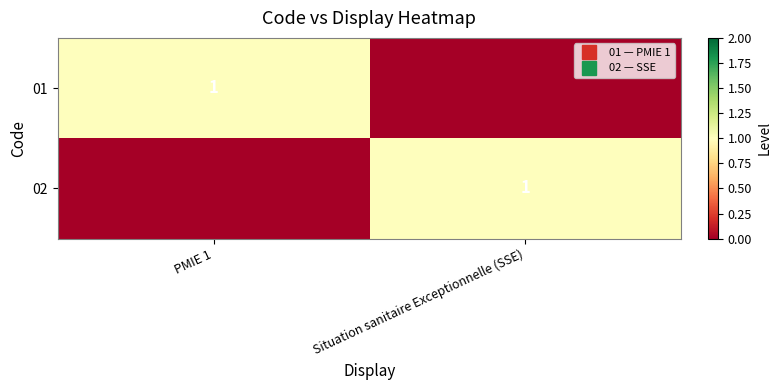

The value of 01 at Situation sanitaire Exceptionnelle (SSE) is 1. True or false?

False